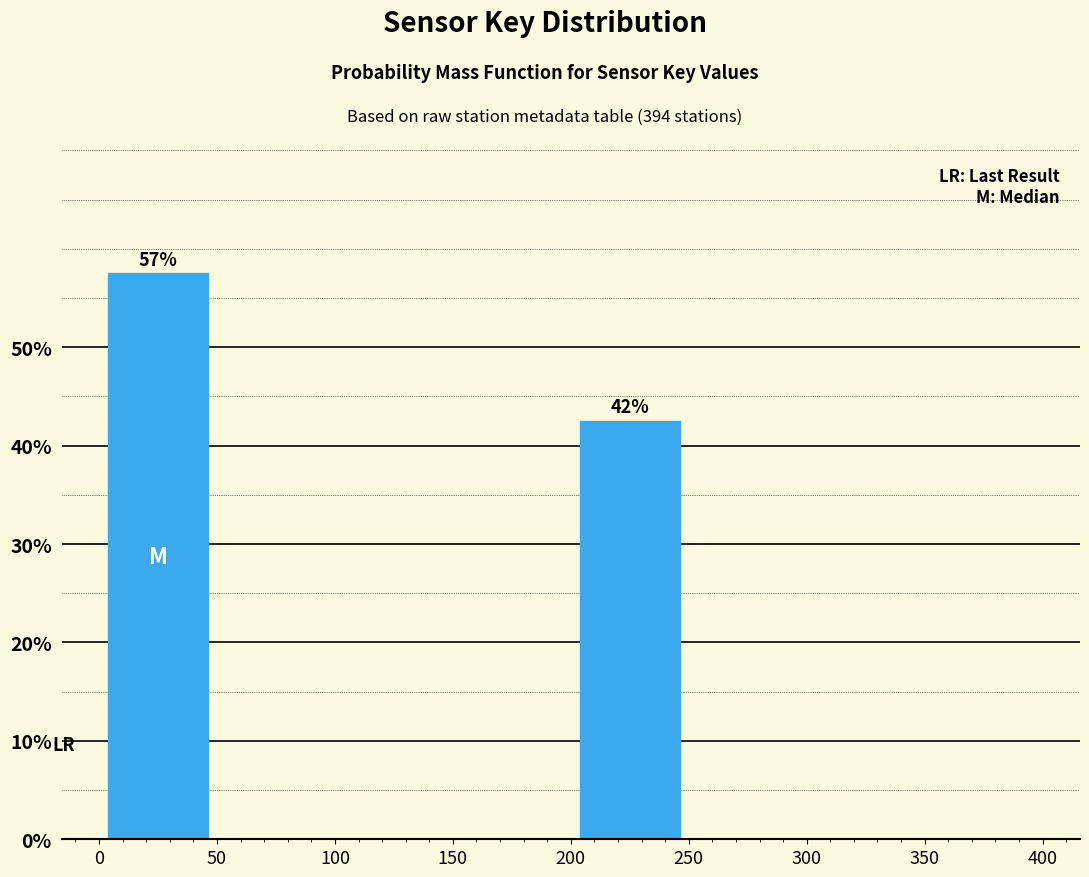

Which range on the x-axis has the tallest bar?

0 to 50